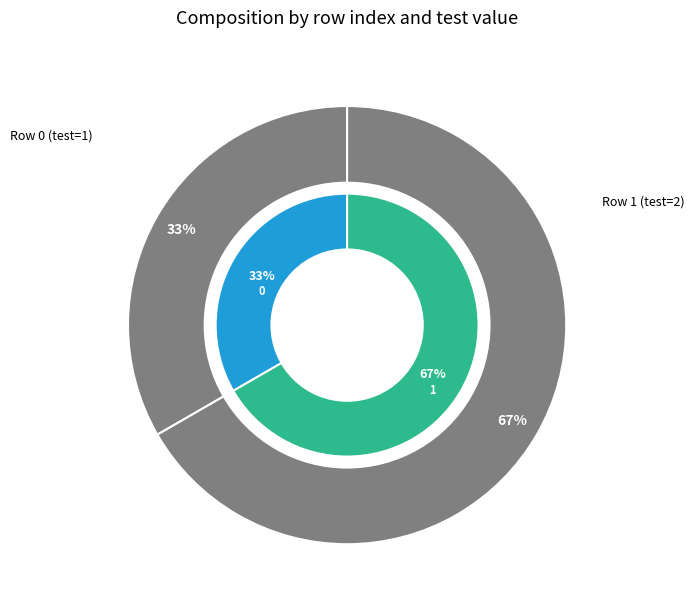

To the nearest percent, what percentage of the pie is 1?

67%